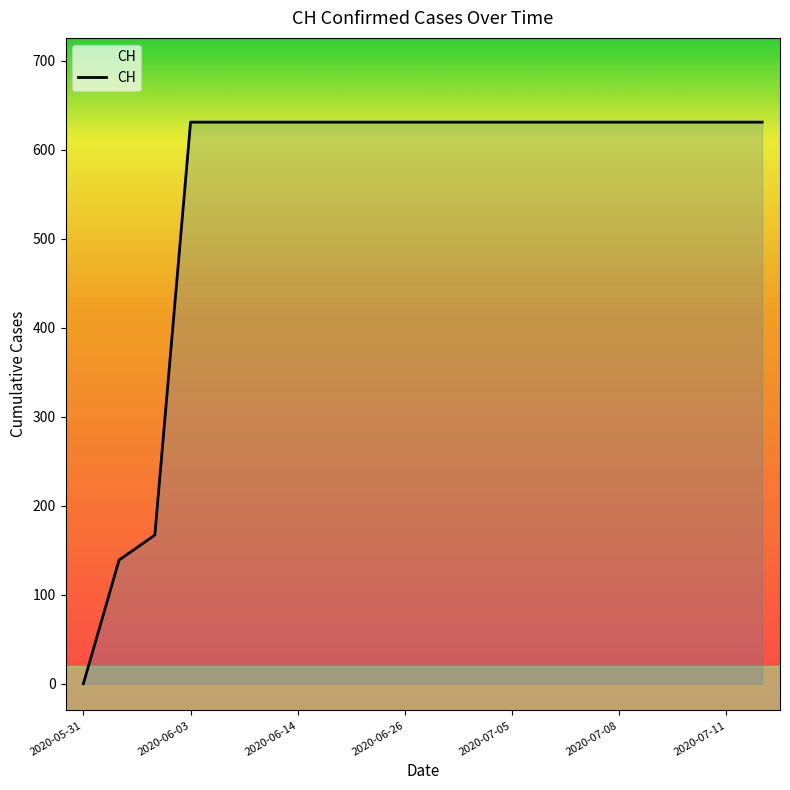

How many lines are shown in the chart?

1